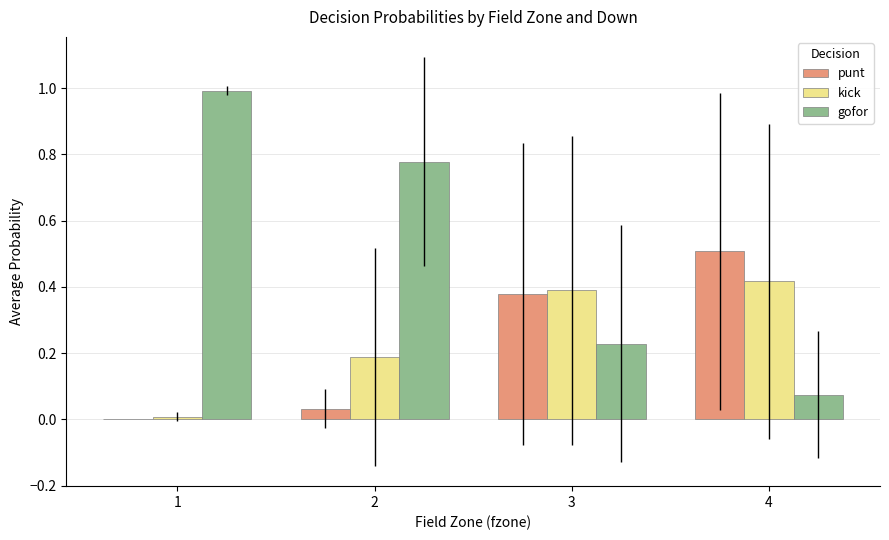

Count the number of data series in this chart.

3